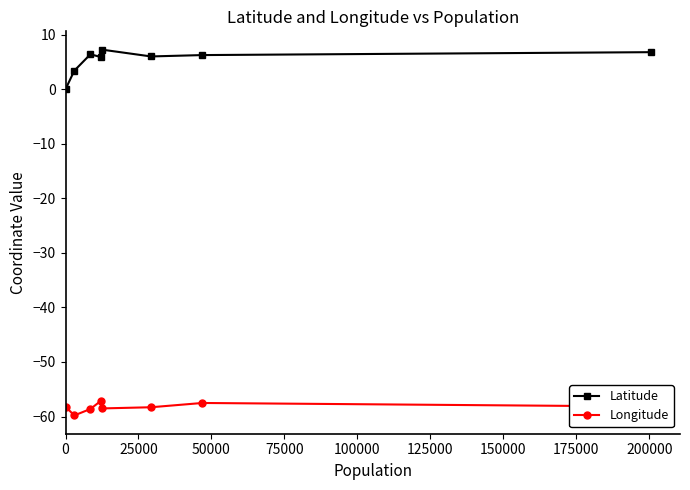

Rank the series by their average value, from highest to lowest.

Latitude, Longitude